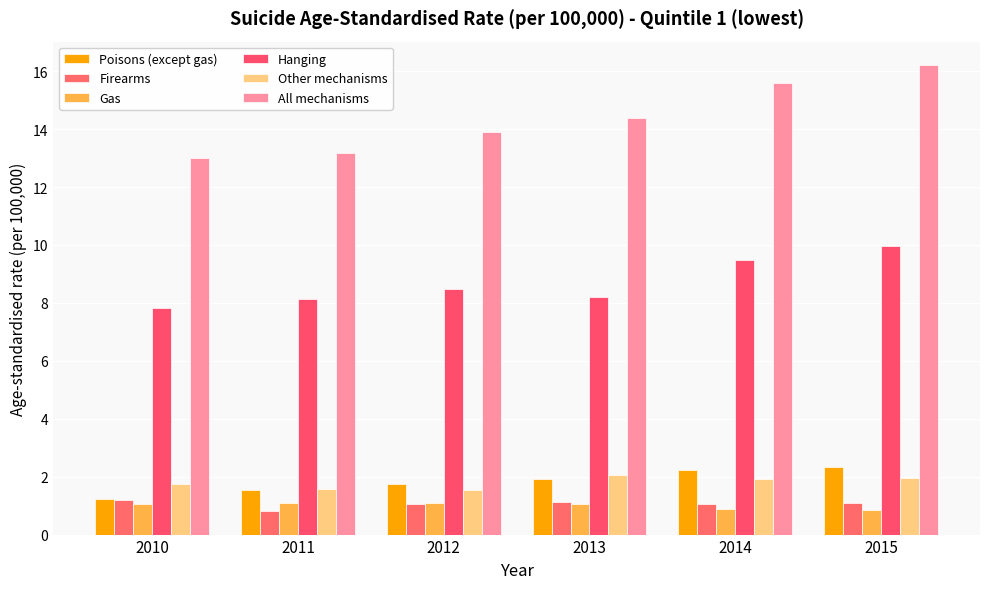

What is the value of the All mechanisms bar at the 5th from the left?

15.6